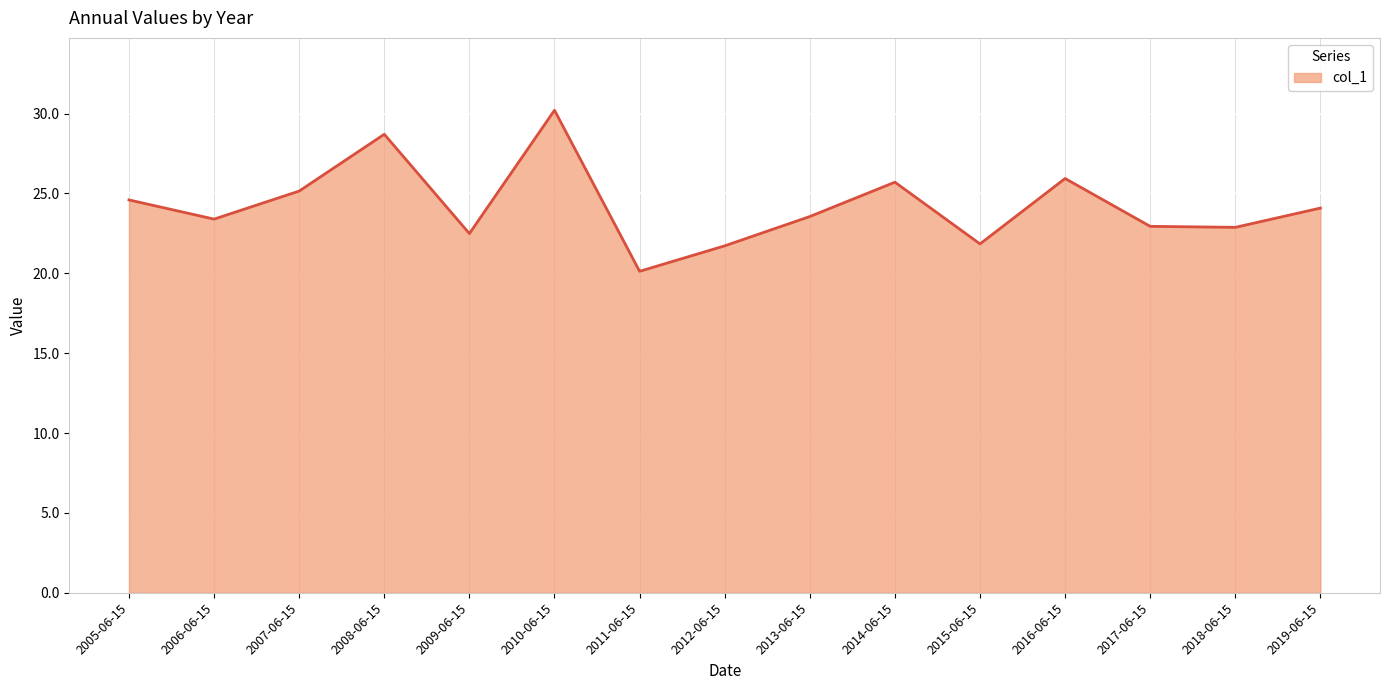

The value at 2015-06-15 is 21.8. True or false?

True